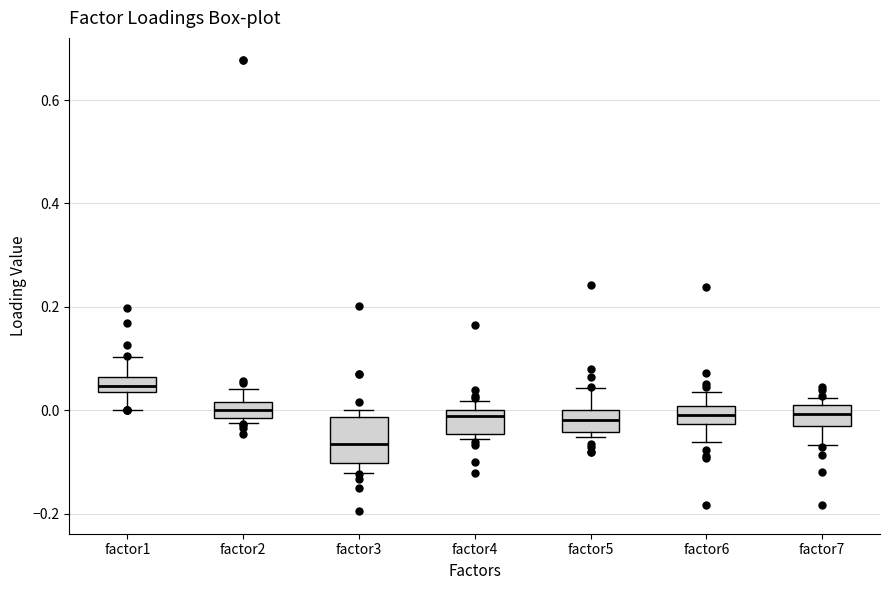

Which box is the tallest, from its lower edge to its upper edge?

factor3